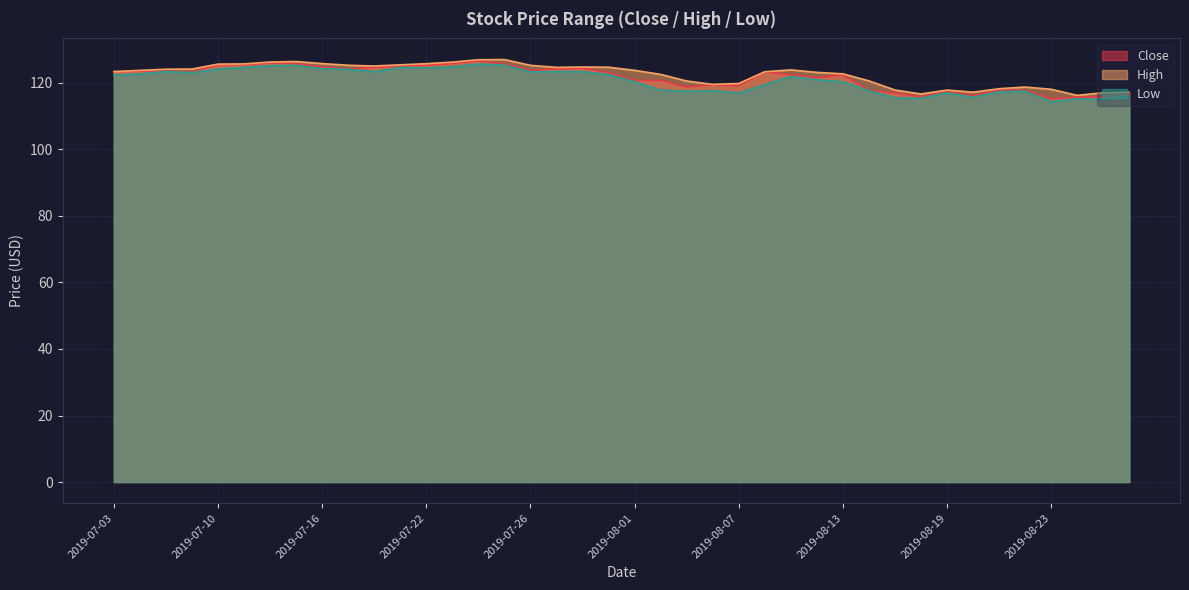

Reading right to left, extract all data points from this chart.

Close: 116.8	115.8	115.7	115.2	117.7	117.9	116.1	117.3	115.8	116.9	117.7	122.4	121.6	122.4	123.2	119.1	119.4	118.7	120.7	120.7	123.1	124.3	124.2	123.7	125.6	126.5	125.8	125.3	125.0	124.7	124.1	124.8	125.7	126.0	125.4	125.4	123.3	123.6	123.5	123.3
High: 117.2	117.0	116.2	118.1	118.7	118.2	117.2	117.8	116.7	117.8	120.6	122.7	123.1	123.9	123.3	119.8	119.5	120.6	122.5	123.8	124.7	124.8	124.6	125.2	127.0	126.9	126.2	125.8	125.4	125.1	125.3	125.8	126.4	126.2	125.7	125.6	124.1	124.1	123.7	123.4
Low: 115.9	115.0	115.2	114.3	117.4	117.3	115.7	117.0	115.4	115.5	117.7	120.3	120.9	121.9	119.4	116.9	117.7	117.4	117.8	120.3	122.5	123.4	123.4	123.3	125.3	125.7	124.8	124.5	124.6	123.4	124.1	124.3	125.3	125.1	124.6	124.1	123.1	123.4	122.6	122.3